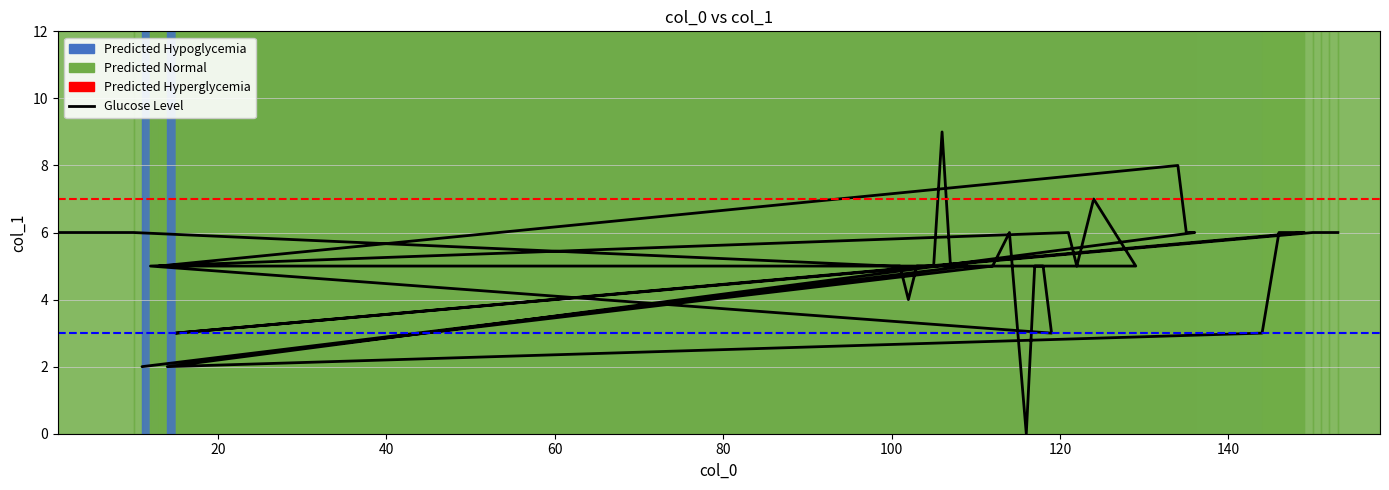

How many points are lower than both their immediate neighbors (excluding endpoints)?

7